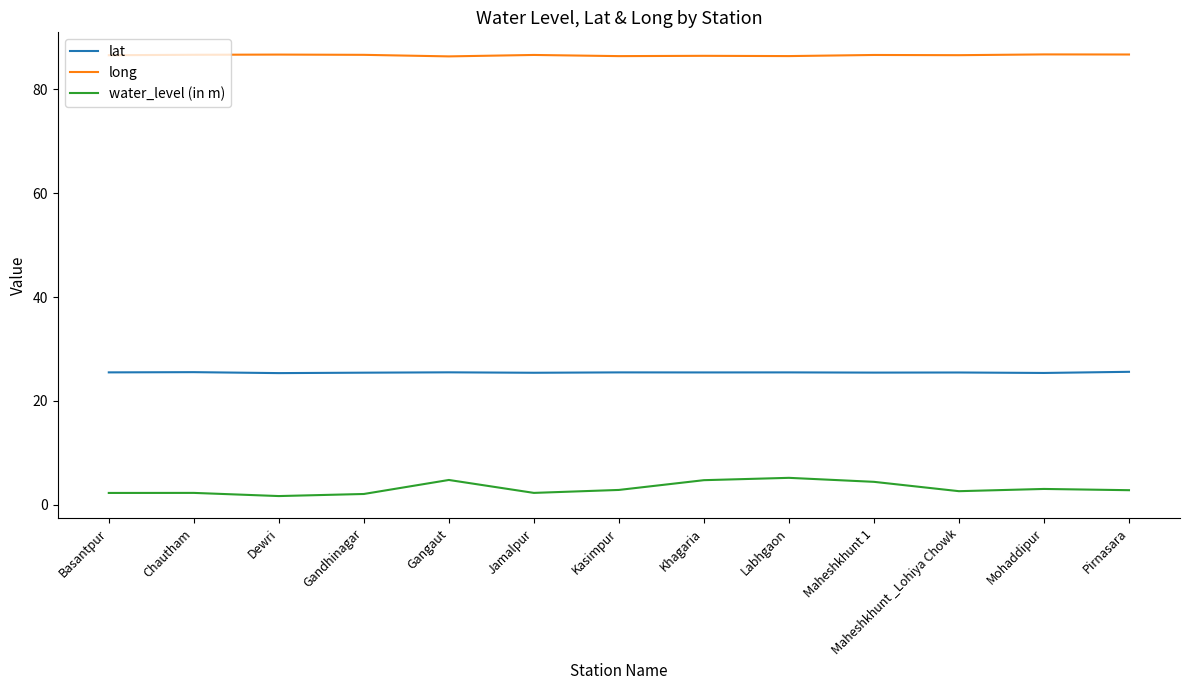

Rank the series at Mohaddipur from lowest to highest value.

water_level (in m), lat, long